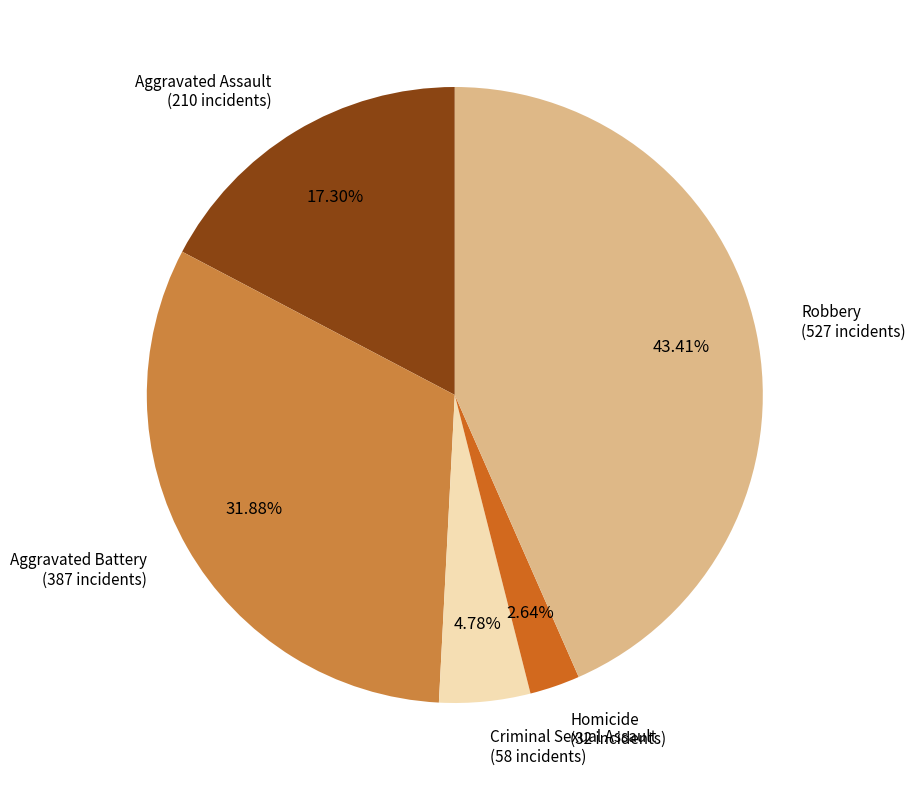

To the nearest percent, what is the average slice percentage?

20%